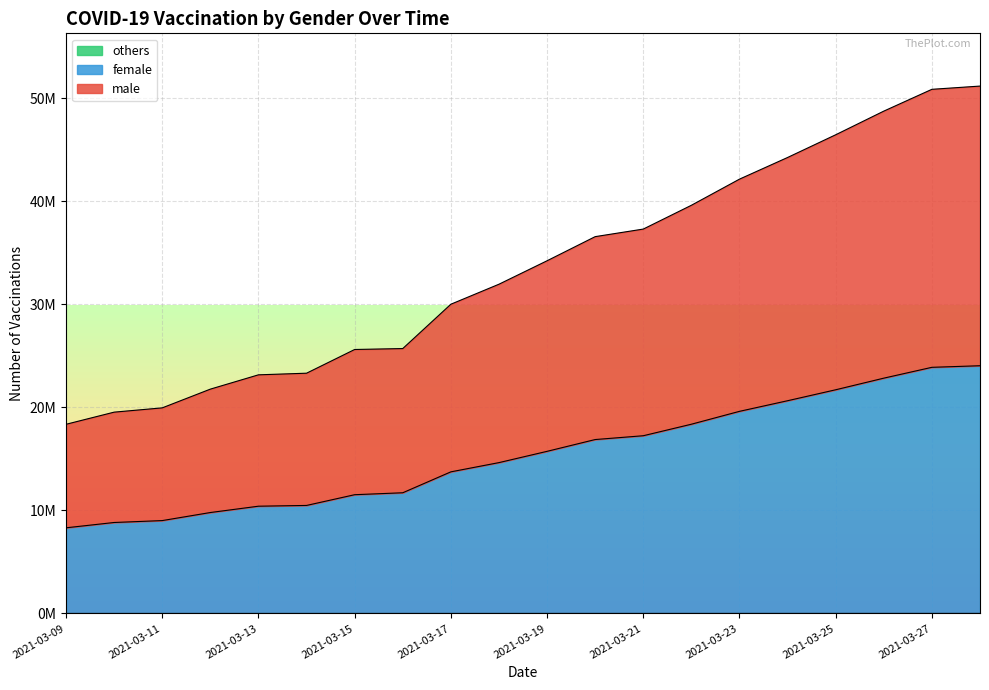

Which series has the widest spread of values?

male